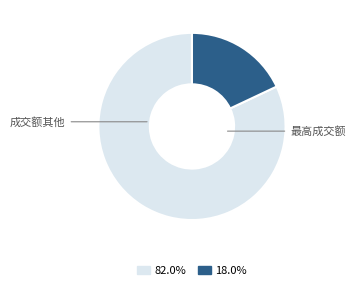

Does any single category account for the majority?

Yes